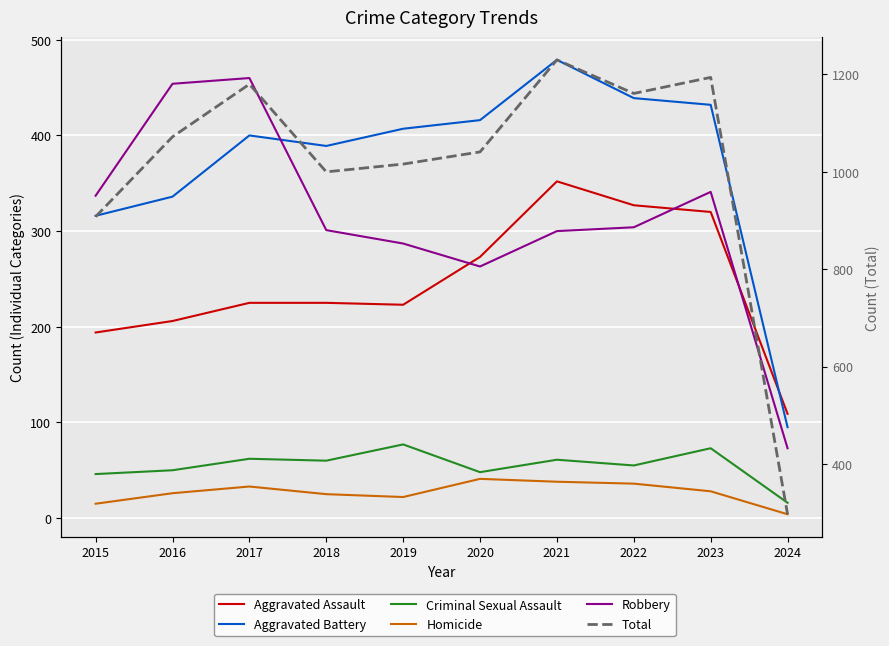

The Robbery series shows 459 at 2019. True or false?

False